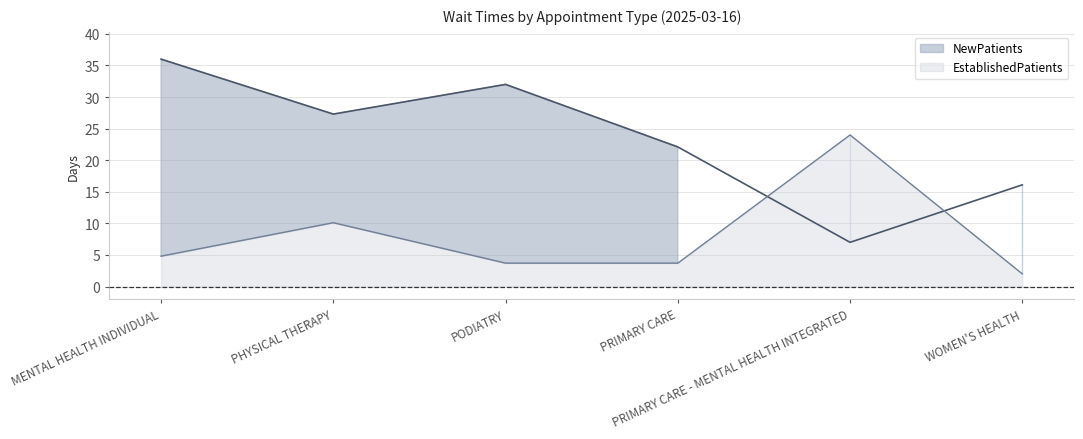

List the labels in order of NewPatients value, smallest first.

PRIMARY CARE - MENTAL HEALTH INTEGRATED, WOMEN'S HEALTH, PRIMARY CARE, PHYSICAL THERAPY, PODIATRY, MENTAL HEALTH INDIVIDUAL